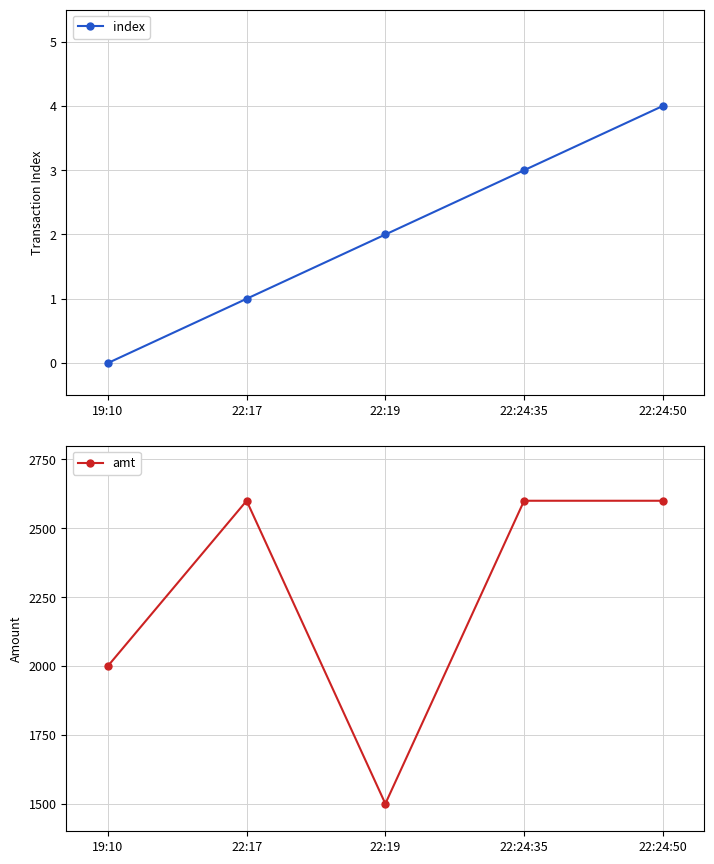

What is the difference between the maximum and second lowest values in the index series?

3